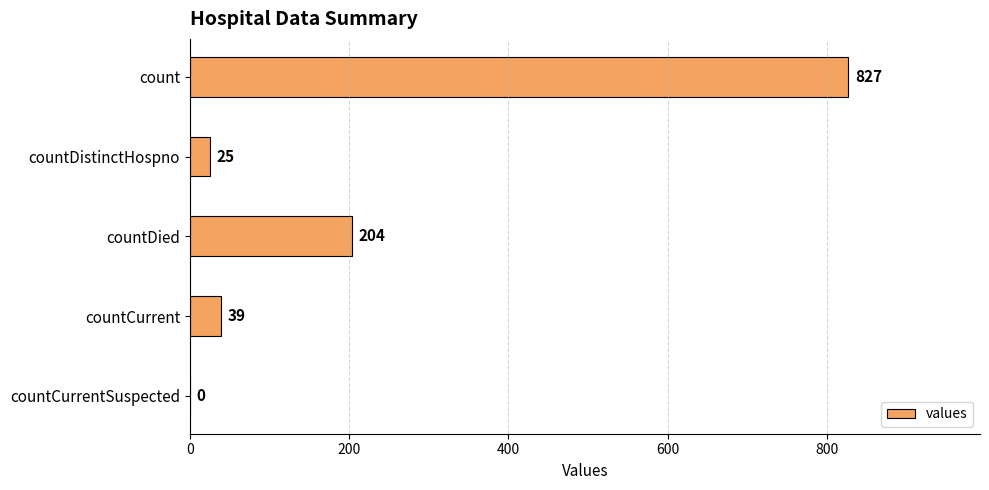

At which label is the value closest to 413?

countDied